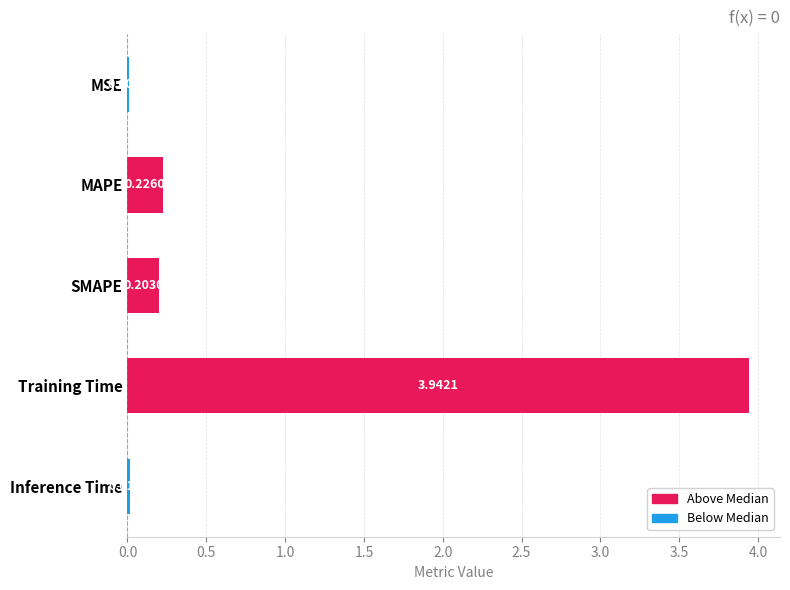

What is the change in value from MSE to SMAPE?

+0.2